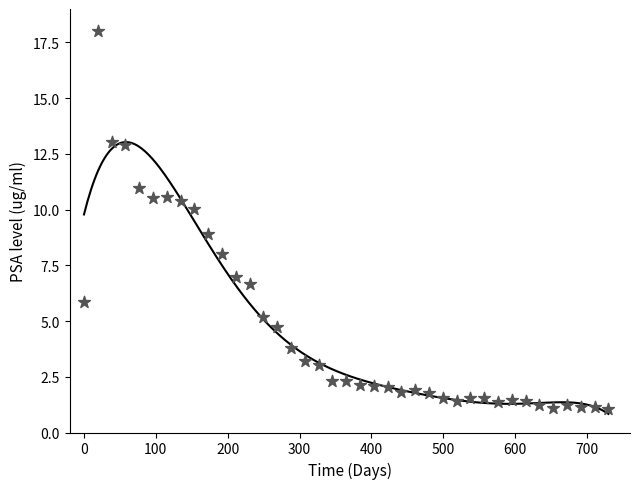

What is the range of X values (max minus min)?

730.0